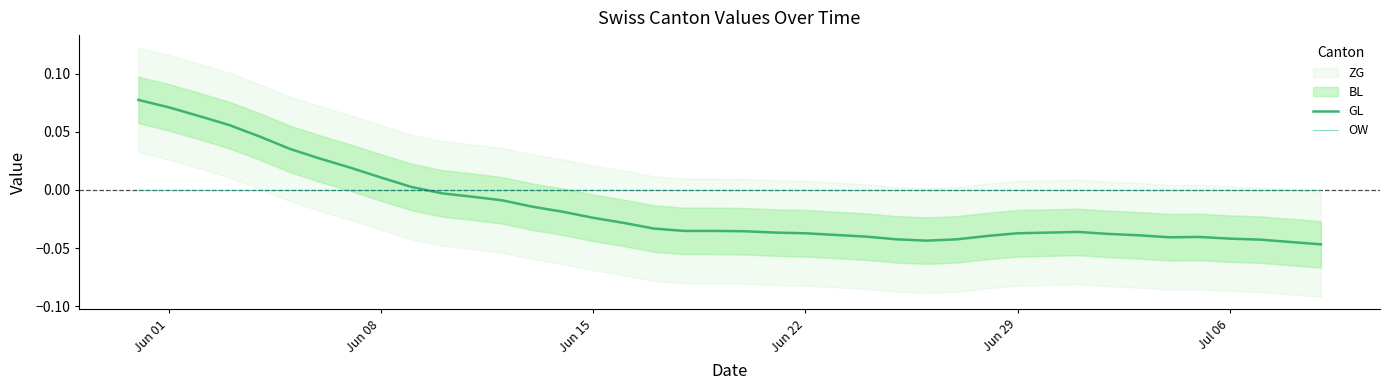

Is it true that OW equals 0.0 at Jun 29?

True